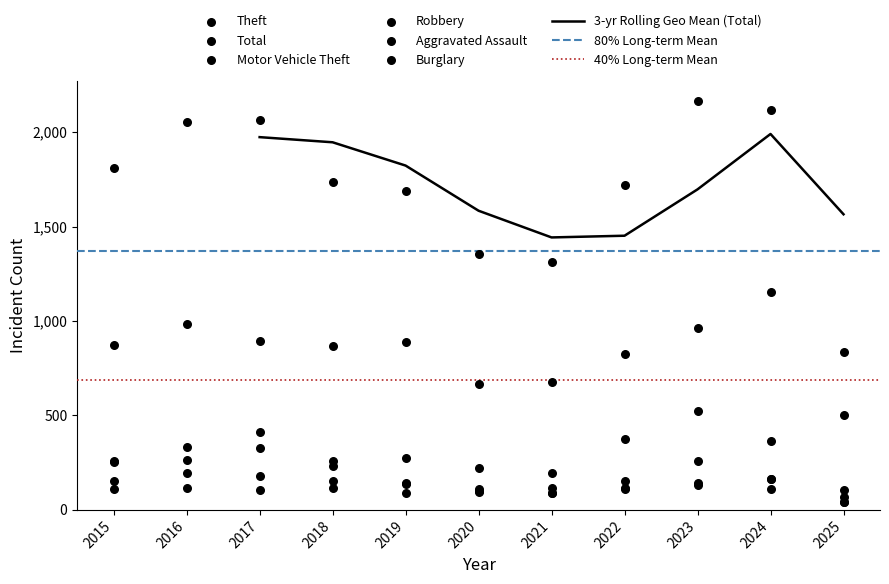

At which category is the sum across all series the highest?

2023